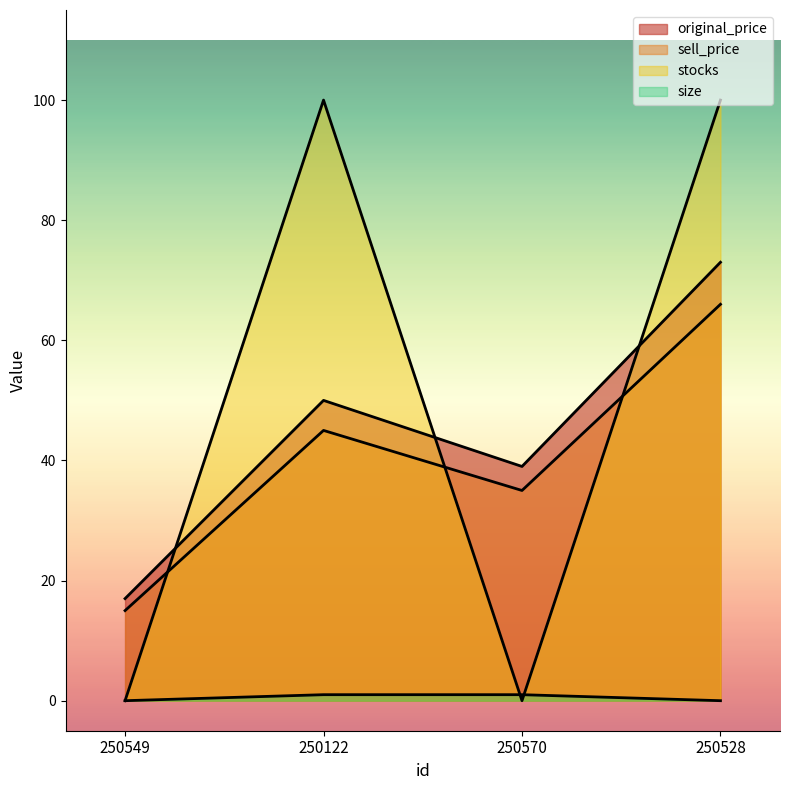

At which category does stocks reach its first local peak?

250122